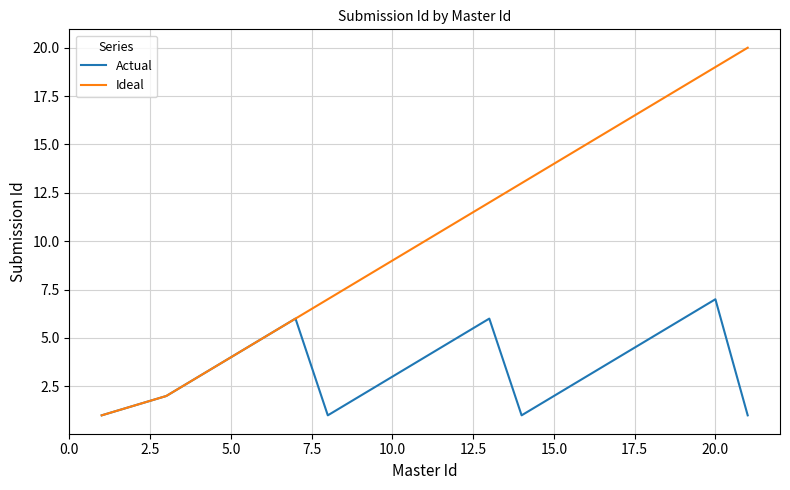

Which series has the largest total across all categories?

Ideal